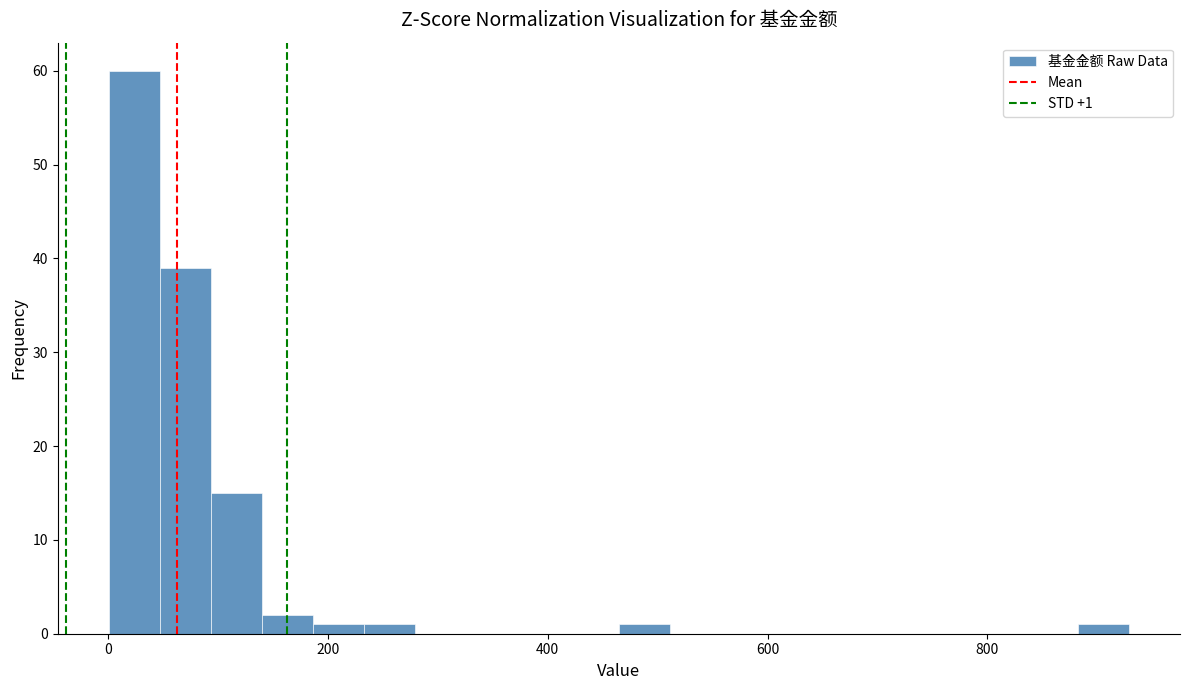

Around what value on the x-axis is the tallest bar? Give the approximate position of its centre, as read against the axis.

20